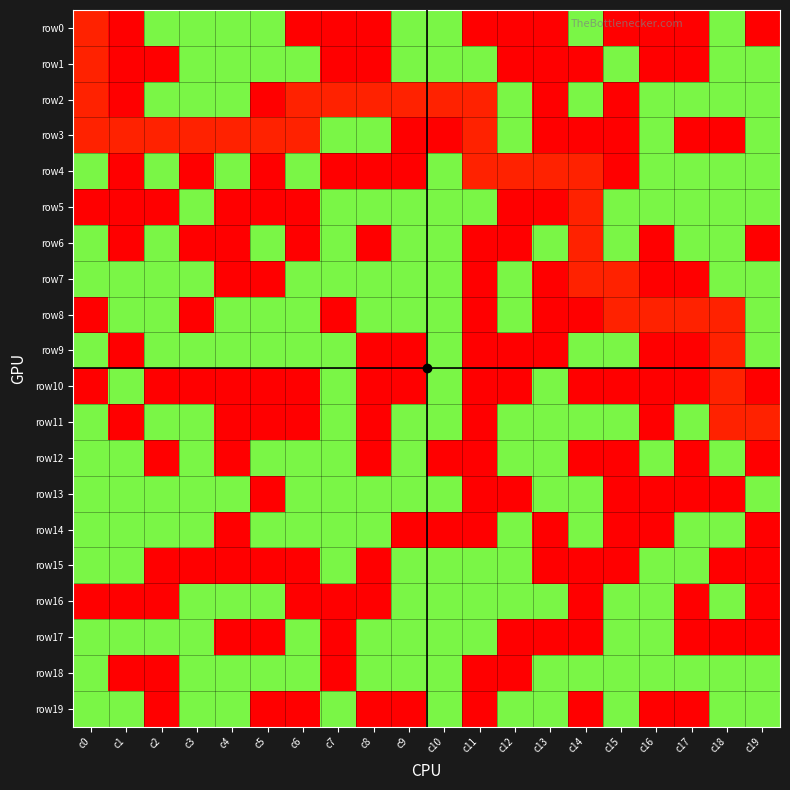

At which category is the sum across all series the highest?

c0